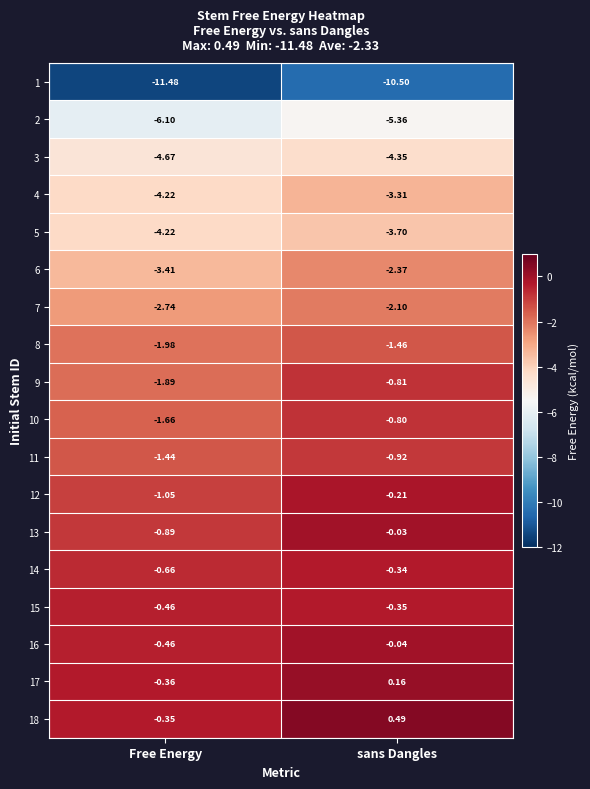

Rank the categories by 17 value from lowest to highest.

Free Energy, sans Dangles